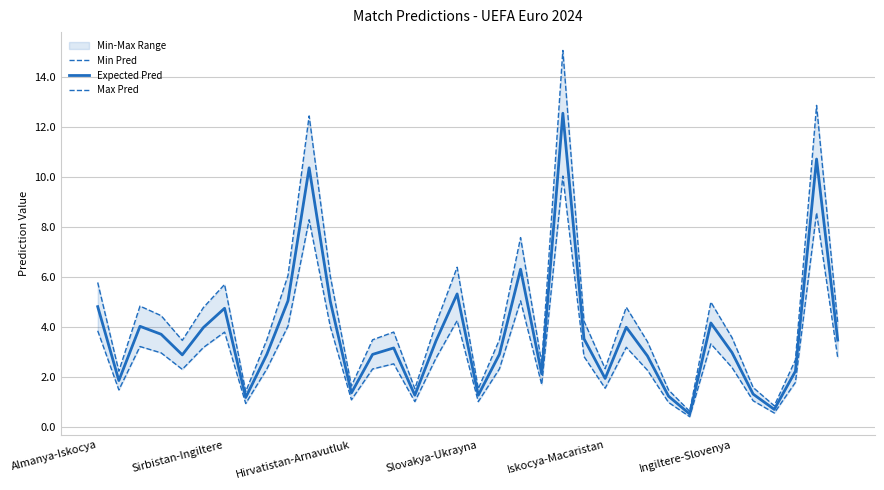

At which label does Max Pred first exceed 3?

Almanya-Iskocya